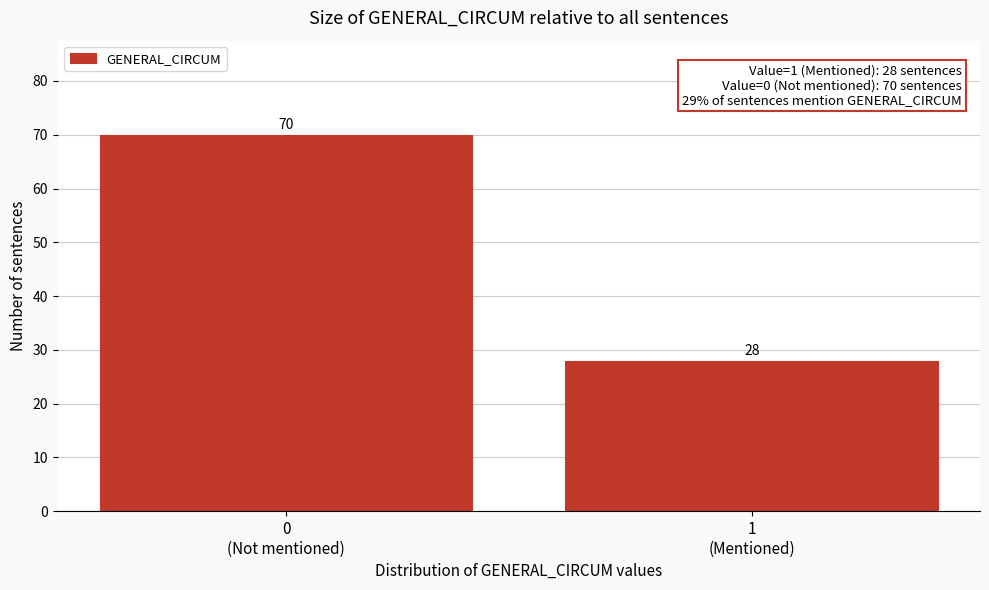

Reading left to right, extract all data points from this chart.

70	28